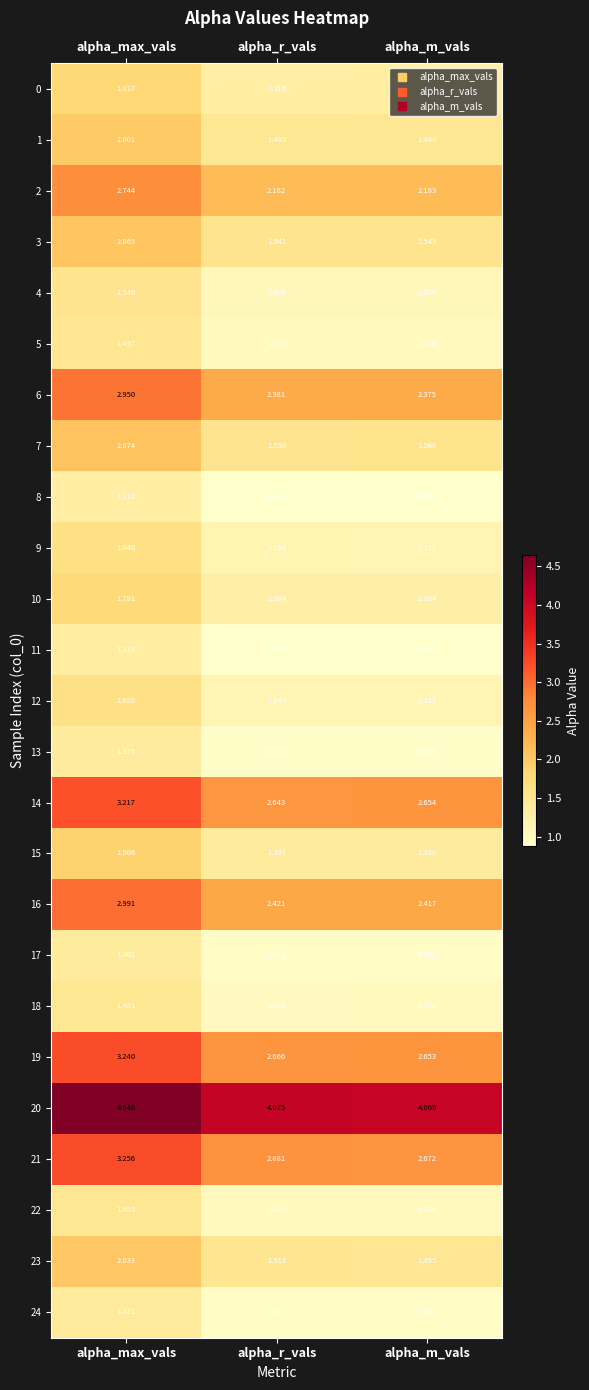

At which label is 5 closest to 1?

alpha_m_vals